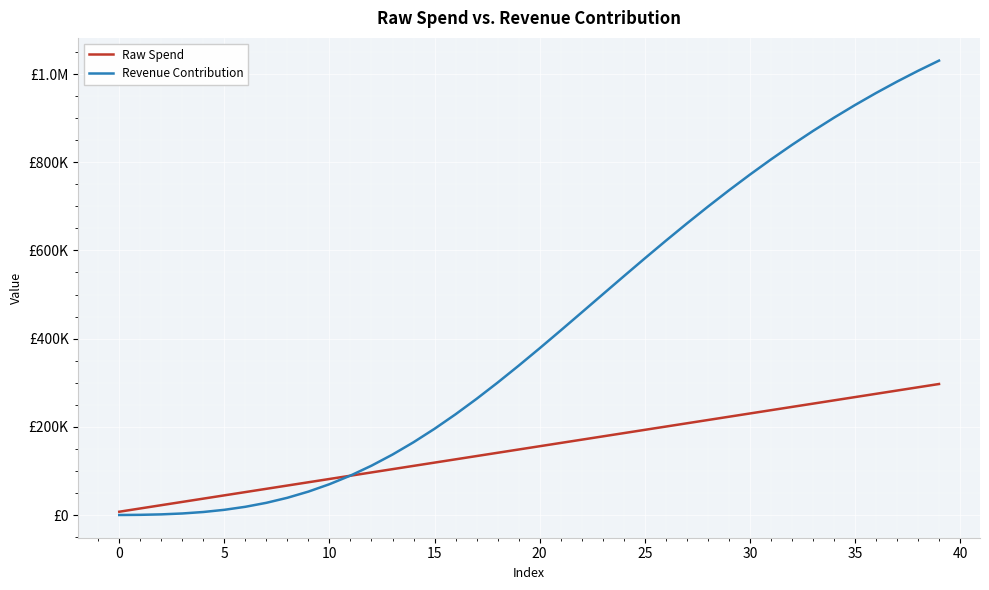

True or false: Revenue Contribution has more than 1 points higher than both neighbors.

False